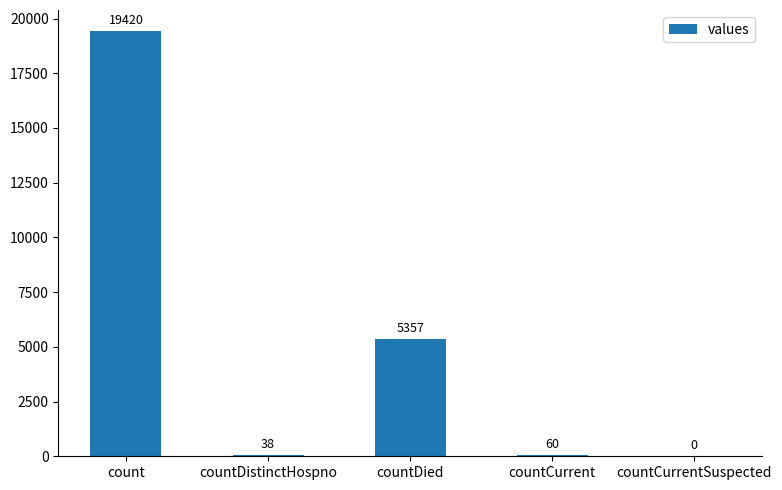

Where does the data first go above 60?

count